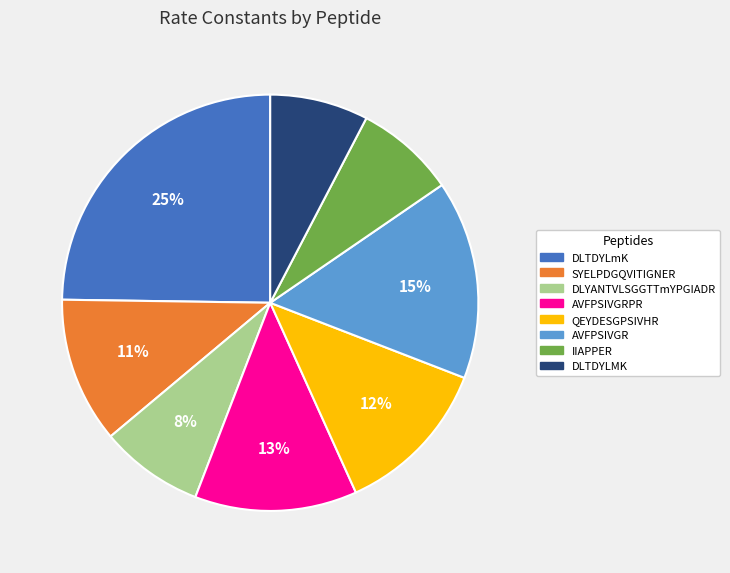

Is there a majority slice in this chart?

No